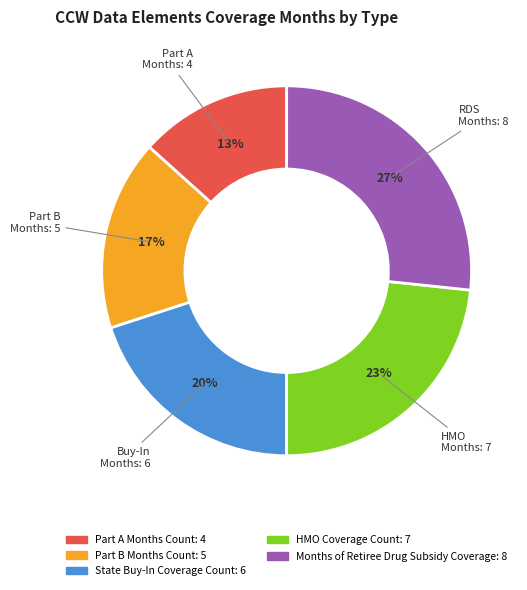

Does Months of Retiree Drug Subsidy Coverage account for over 50% of the chart?

No